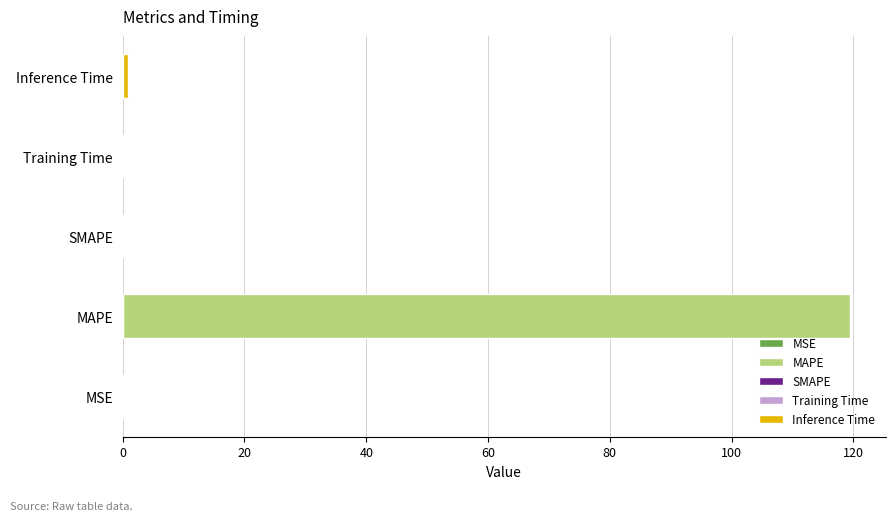

How many positive values are there?

4